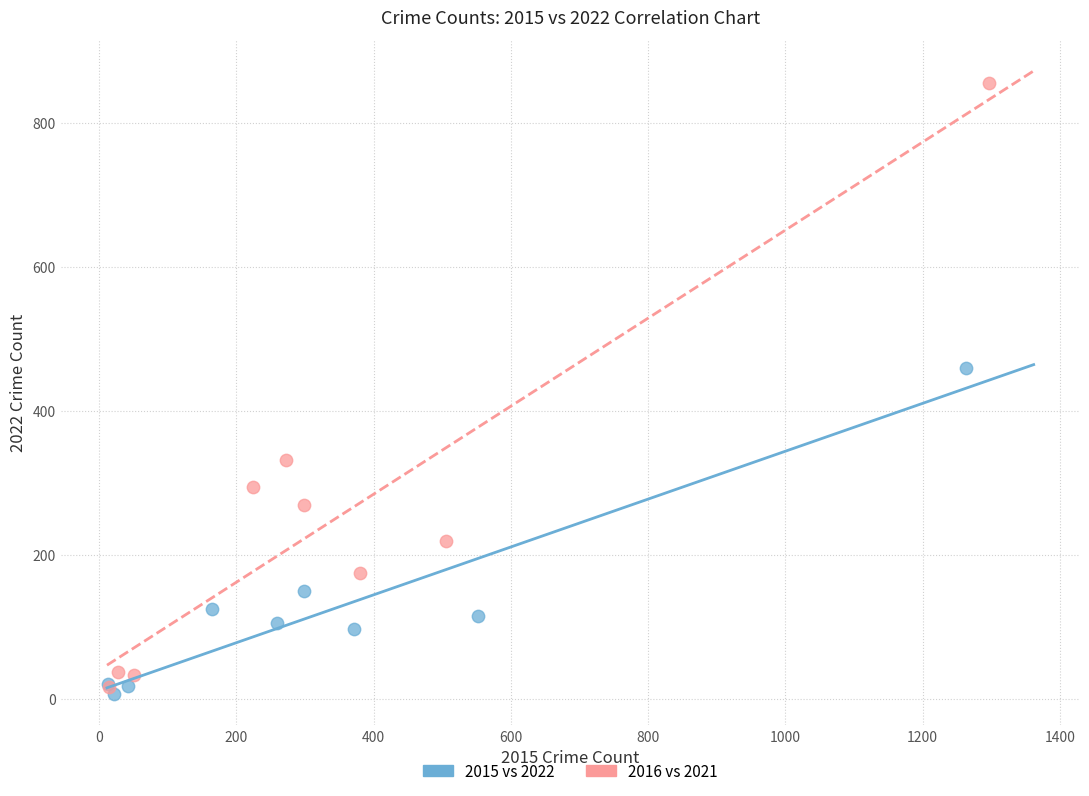

Which series has the largest Y range (max minus min)?

2016 vs 2021